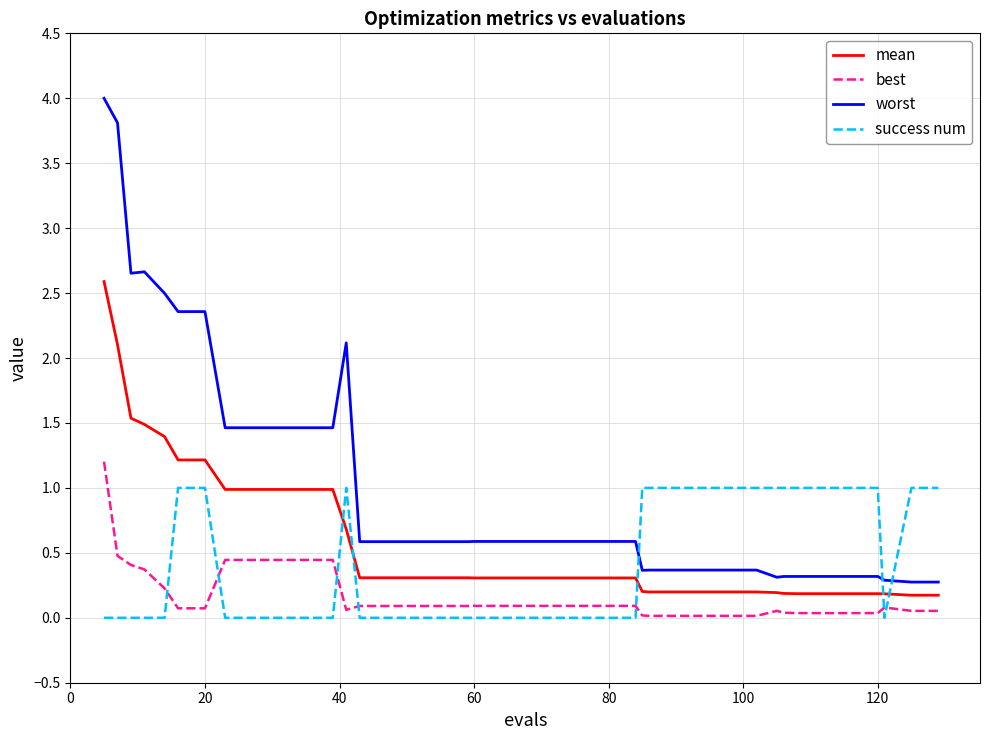

What is the maximum value shown in the chart?

4.0